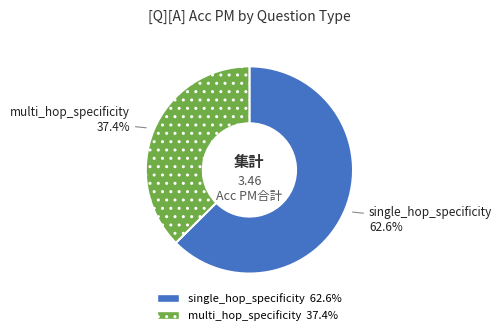

Rank the categories by value from highest to lowest.

single_hop_specificity, multi_hop_specificity